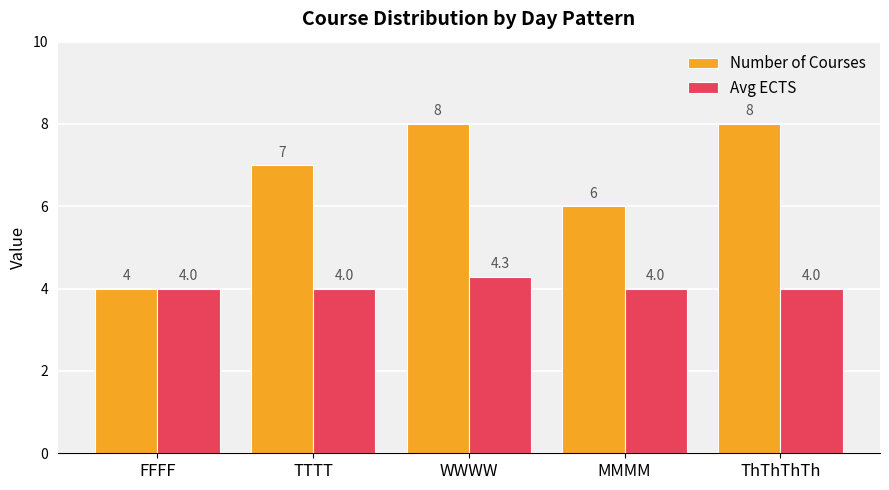

Between FFFF and ThThThTh, which series saw the biggest shift?

Number of Courses